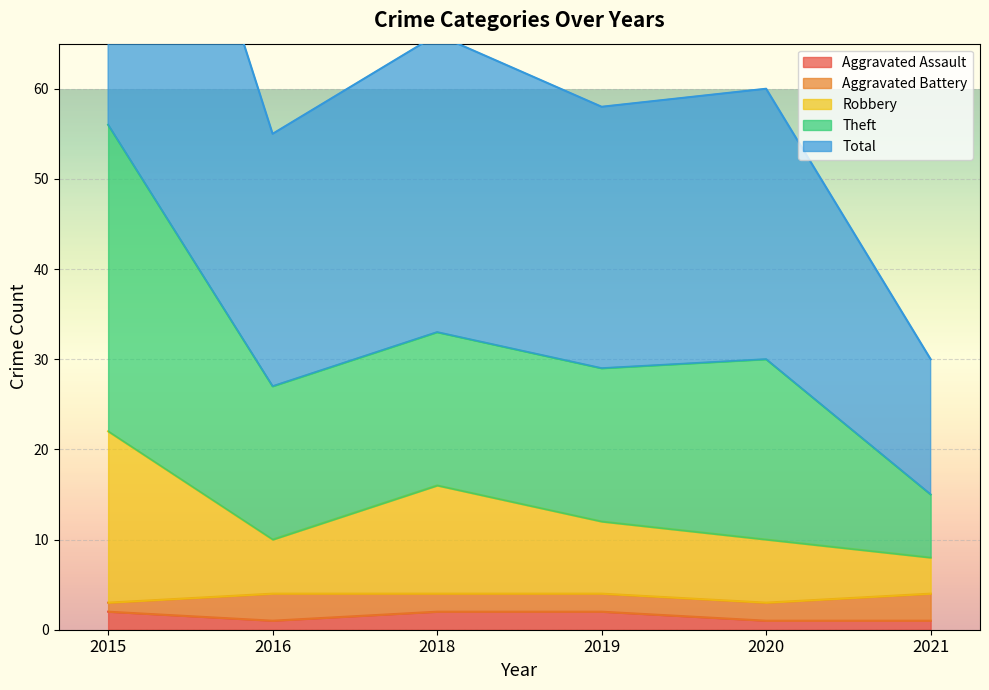

What is the sum of the Aggravated Assault values at 2016 and 2020?

2